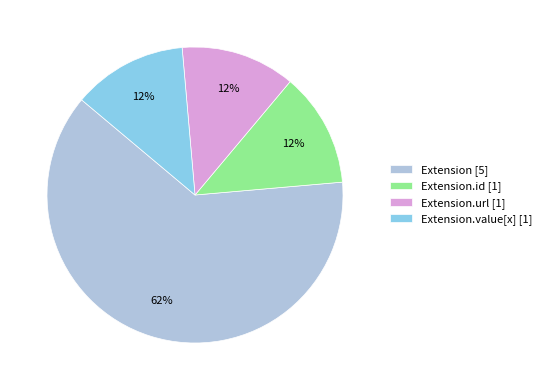

Is the sum of Extension.id [1] and Extension.url [1] greater than half?

No